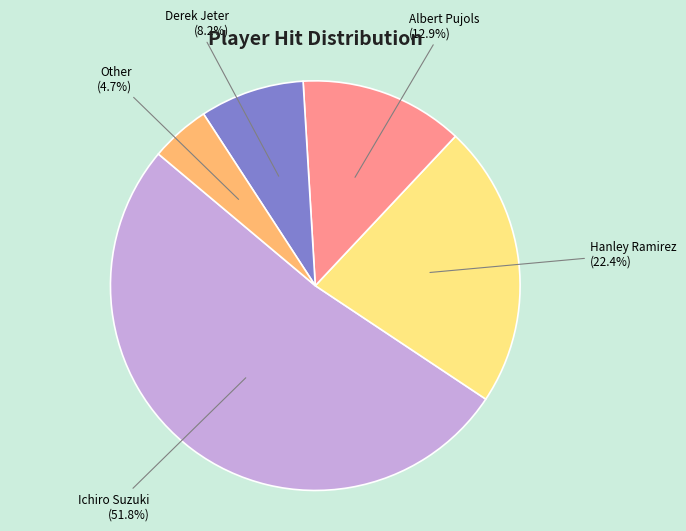

Which category has the biggest portion of the pie?

Ichiro Suzuki